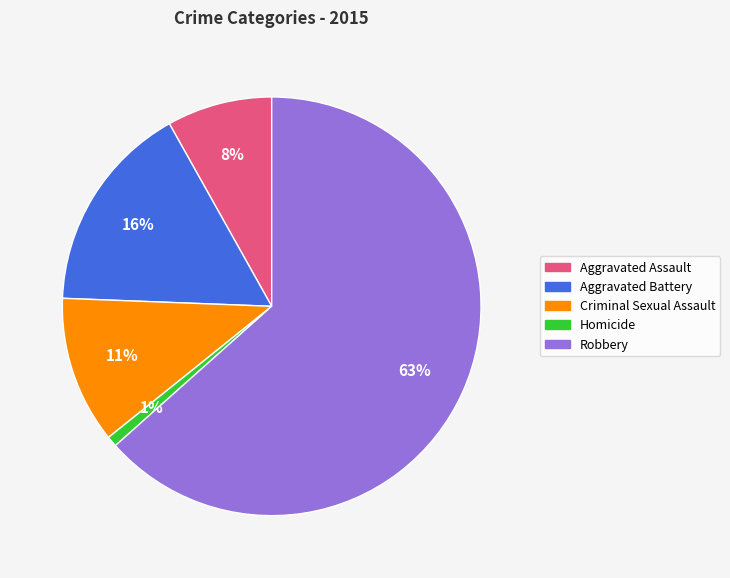

Which category has the smallest portion of the pie?

Homicide